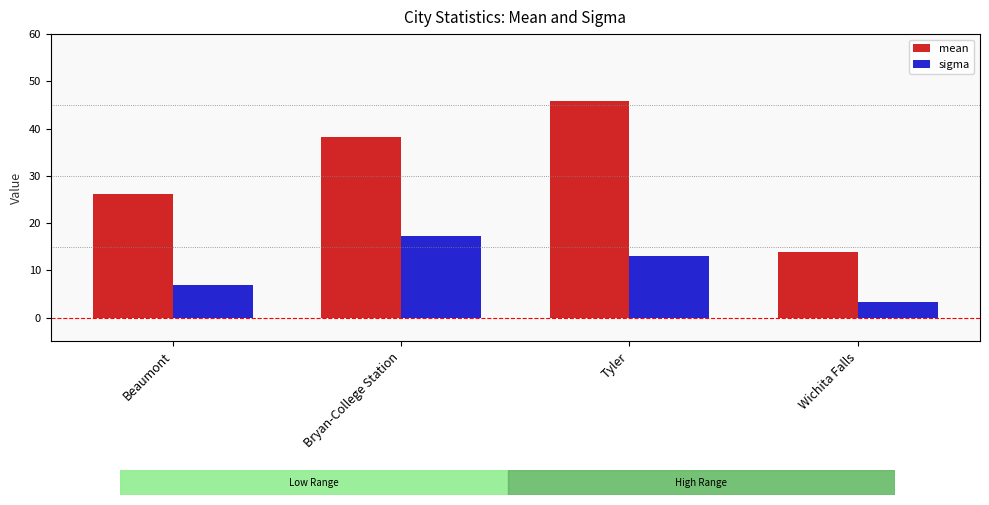

What is the value of the sigma bar at the 2nd from the left?

17.2